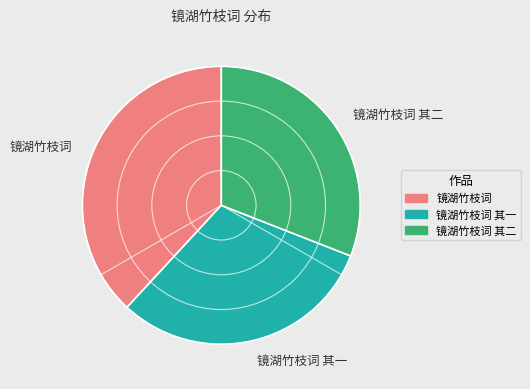

True or false: 镜湖竹枝词 其一 accounts for 36% of the total.

False